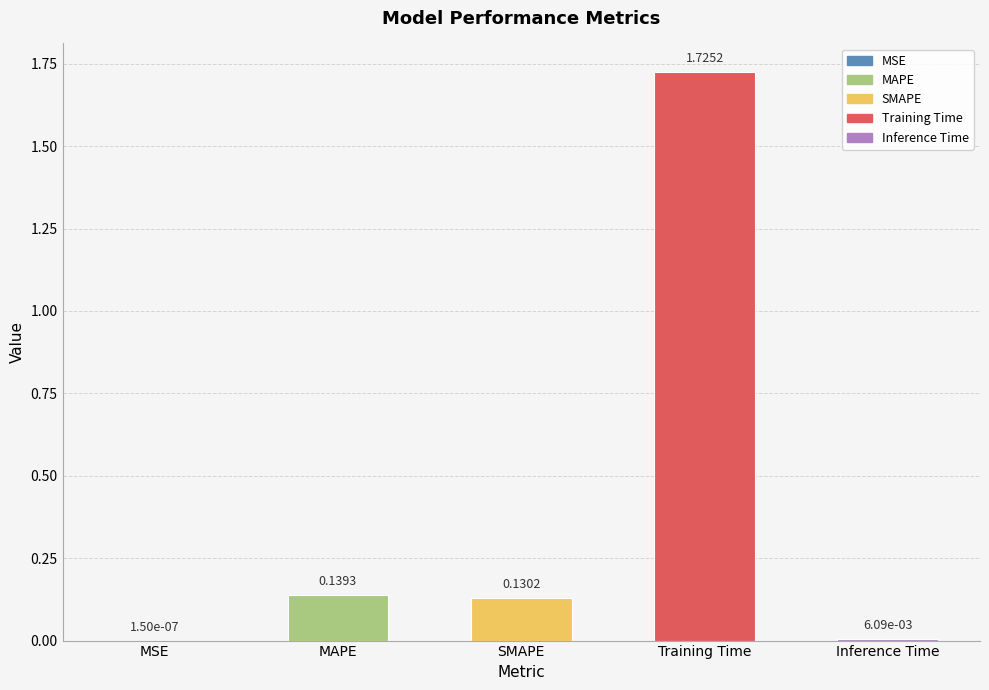

Which label corresponds to the largest value in the chart?

Training Time